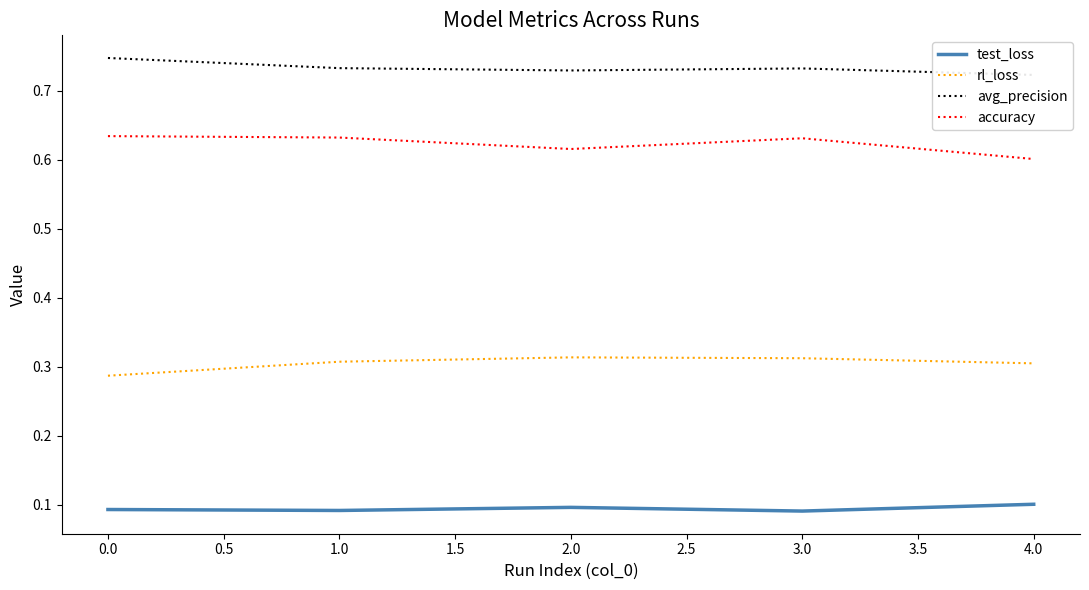

True or false: avg_precision and rl_loss intersect in this chart.

False